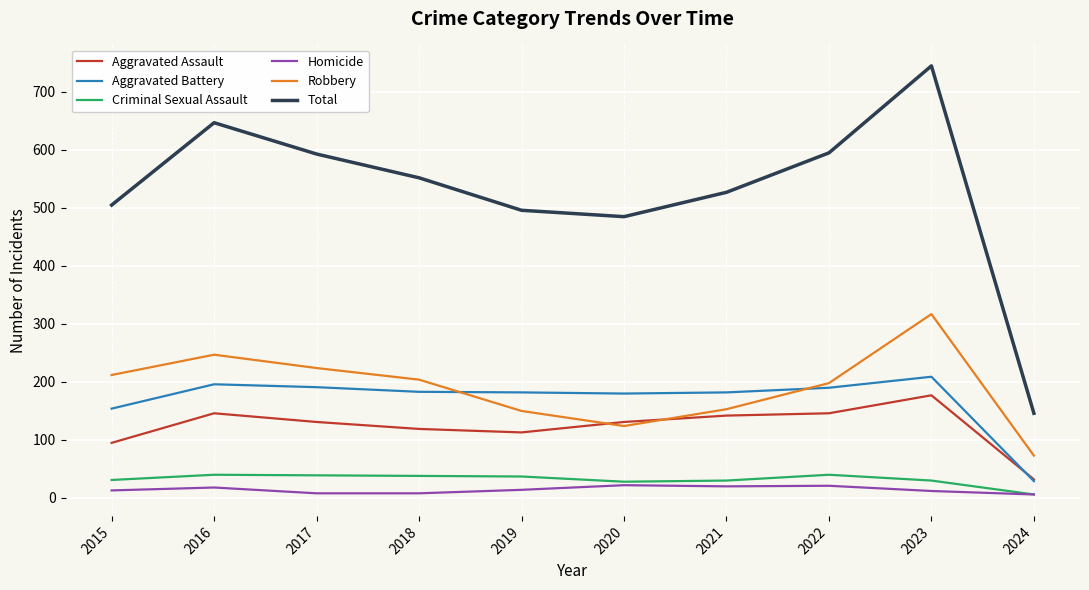

The Robbery series shows 160 at 2016. True or false?

False